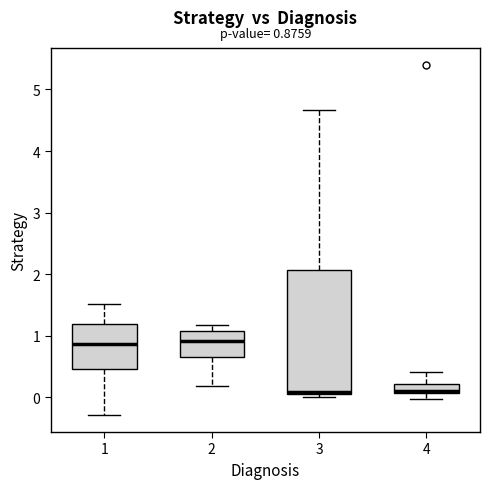

Comparing the boxes themselves (not the whiskers), which one is the tallest?

3